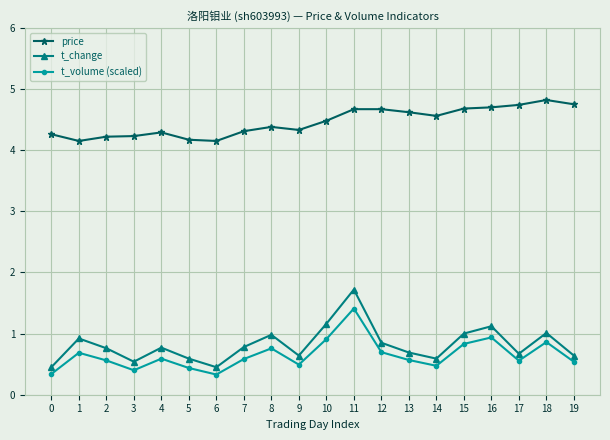

True or false: t_change and price cross at least once.

False